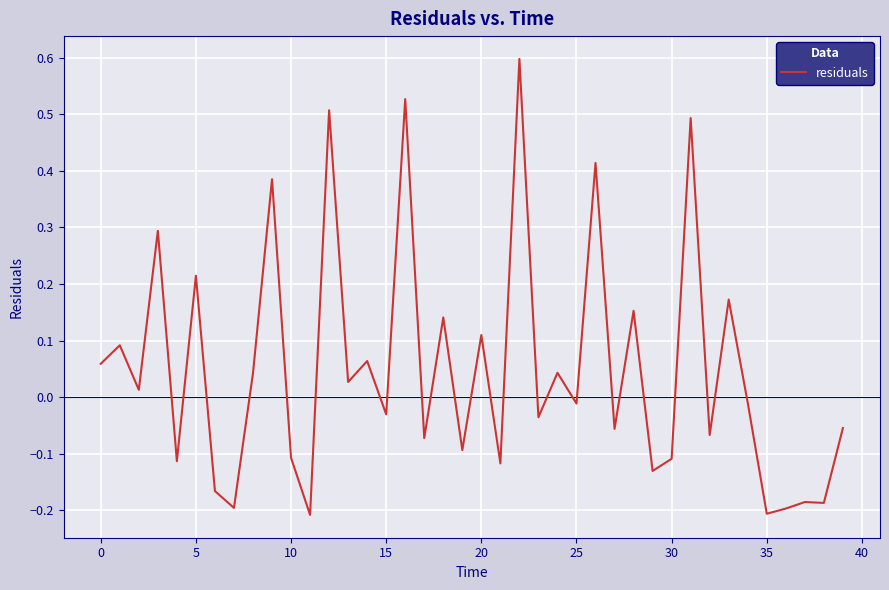

What is the greatest value displayed?

0.6